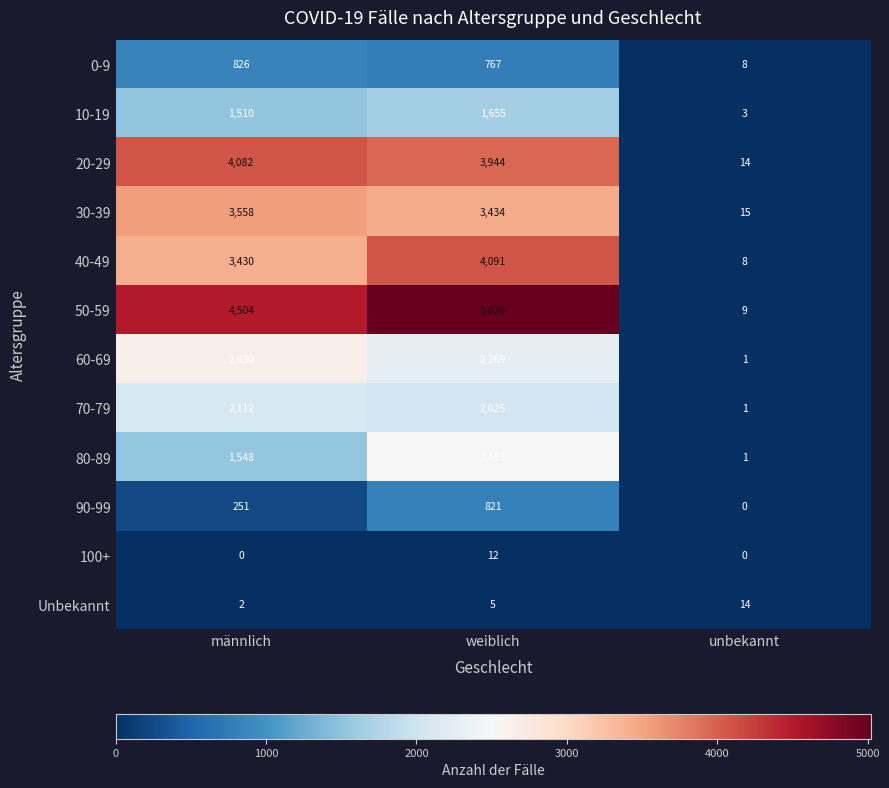

How many categories are shown in the chart?

3